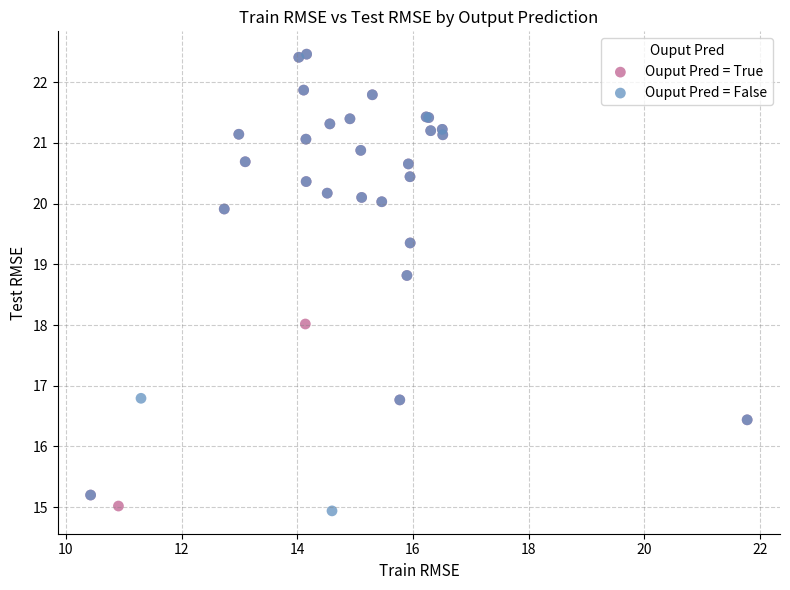

What are all the series names shown in the legend?

Ouput Pred = True, Ouput Pred = False